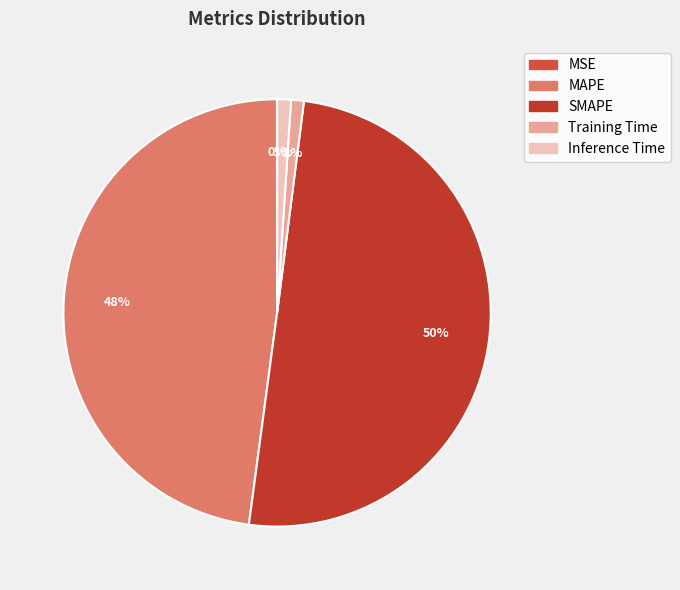

What is the smallest slice in the pie chart?

MSE